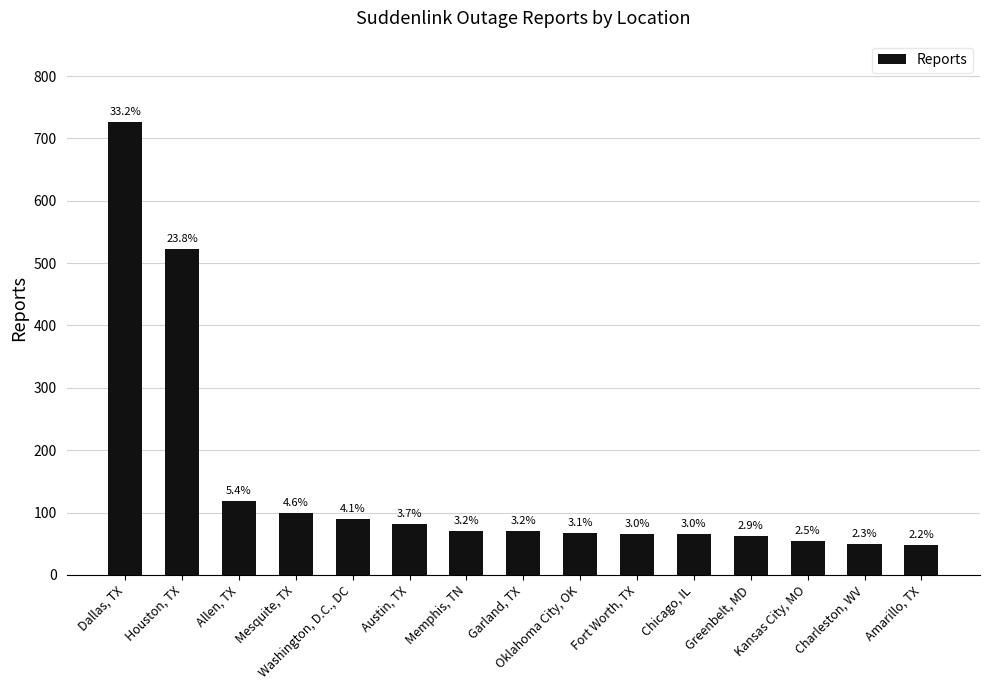

What is the greatest value displayed?

726